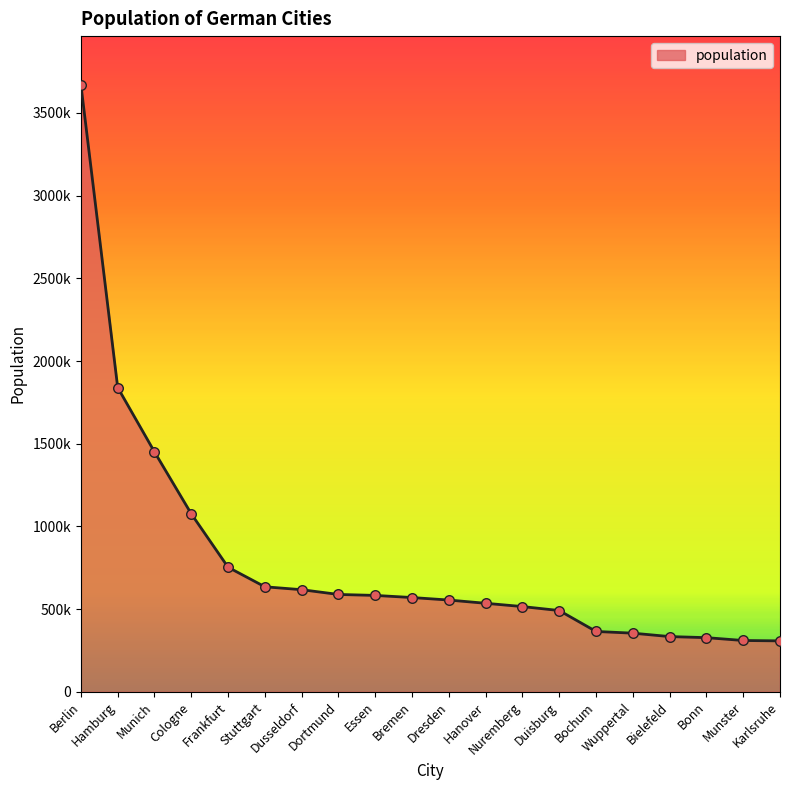

Does the chart have visible grid lines?

No